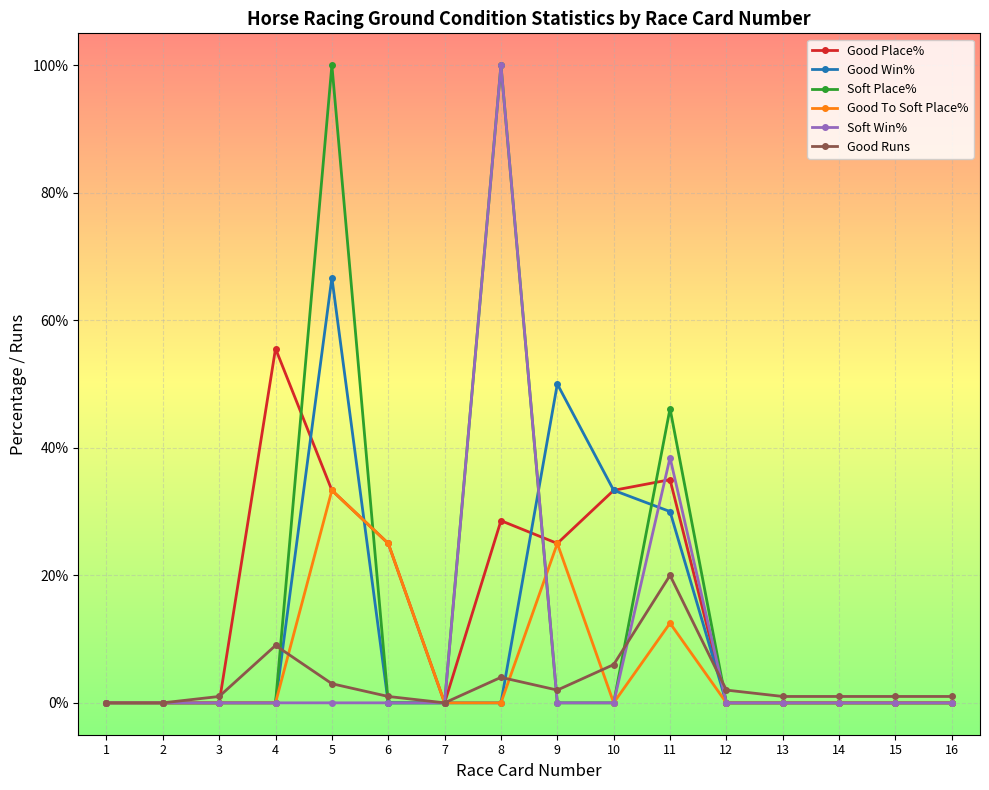

Where is Good Win% nearest to the value 33?

10